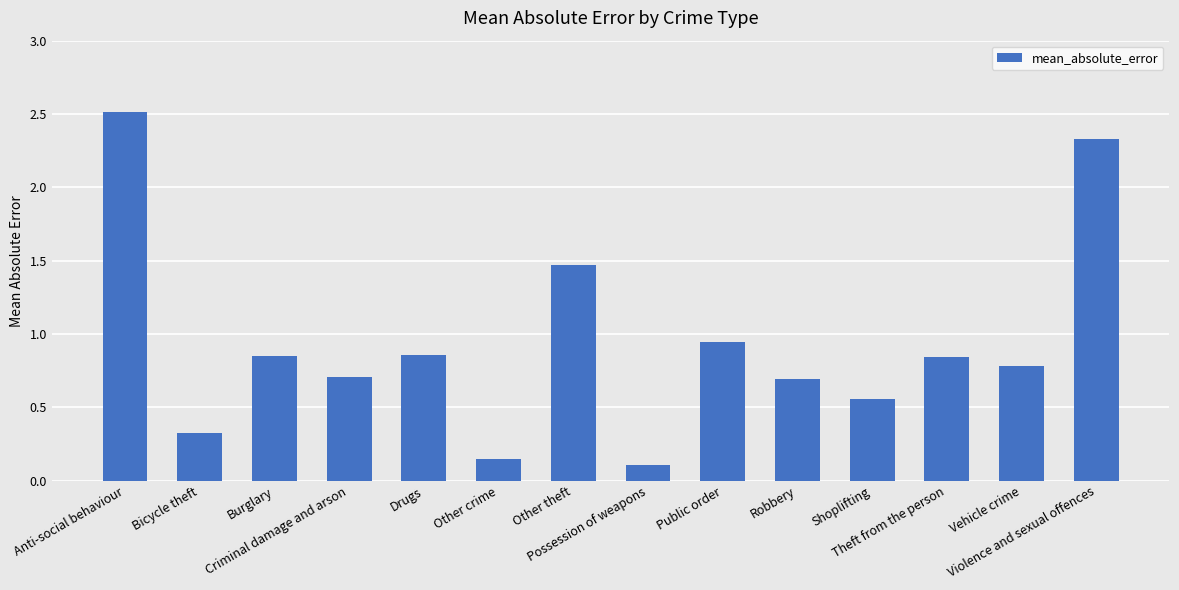

What is the maximum value shown in the chart?

2.5